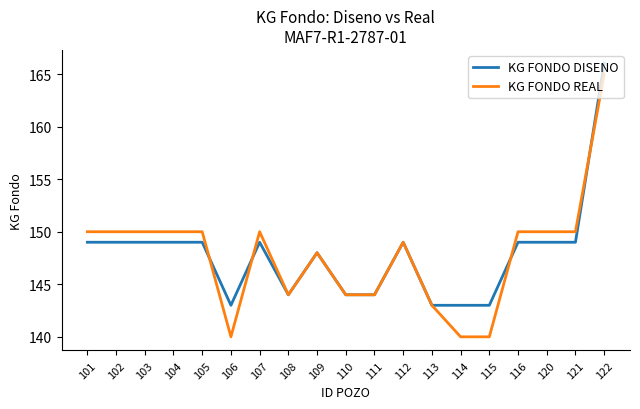

The value of KG FONDO DISENO at 112 is 149. True or false?

True